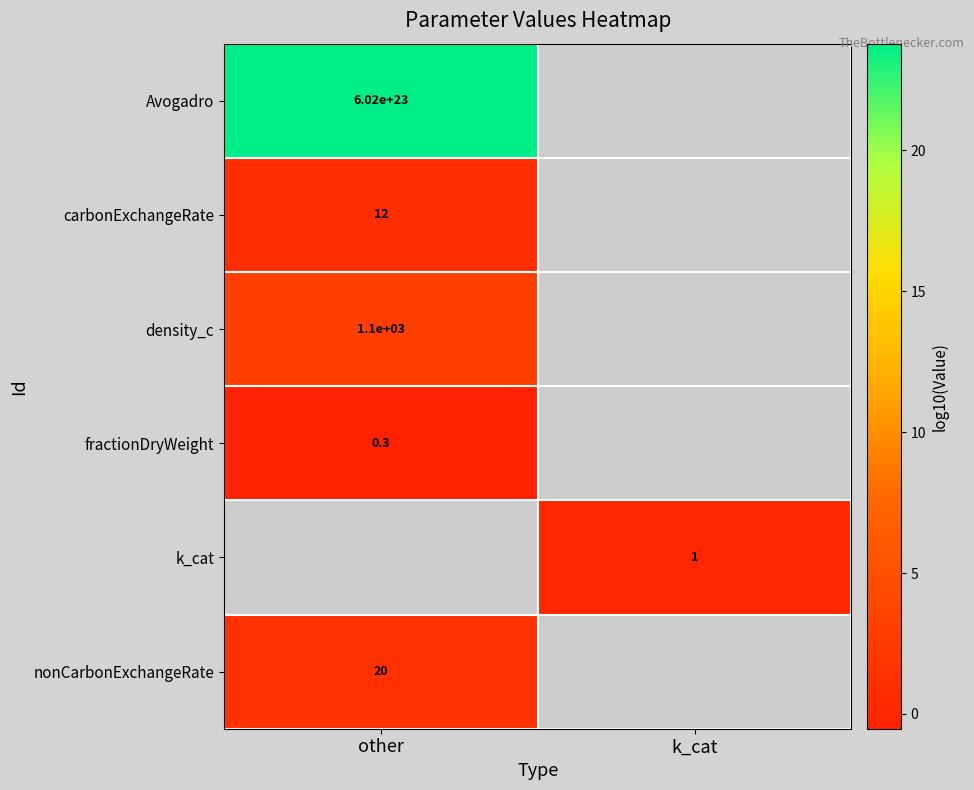

Rank the categories by carbonExchangeRate value from highest to lowest.

other, k_cat